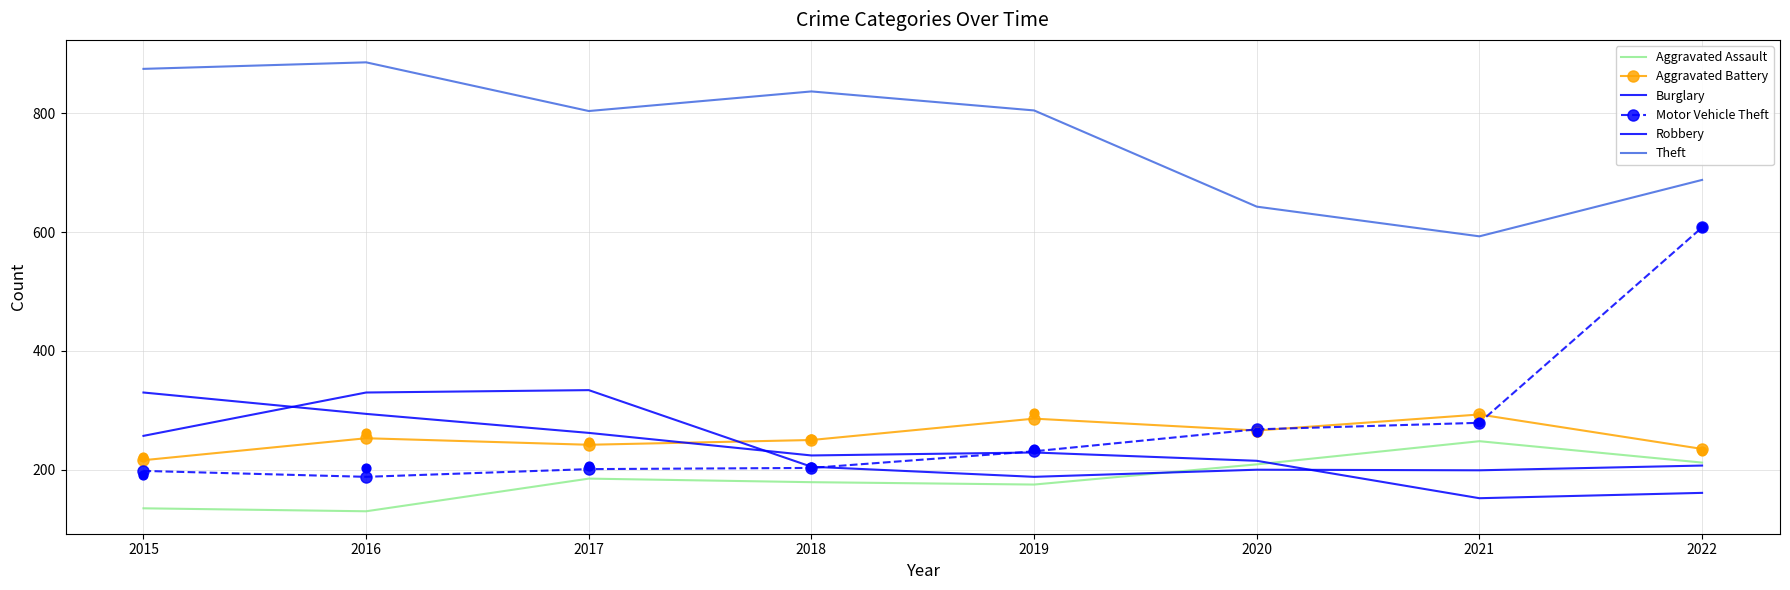

Which series has the largest total across all categories?

Theft